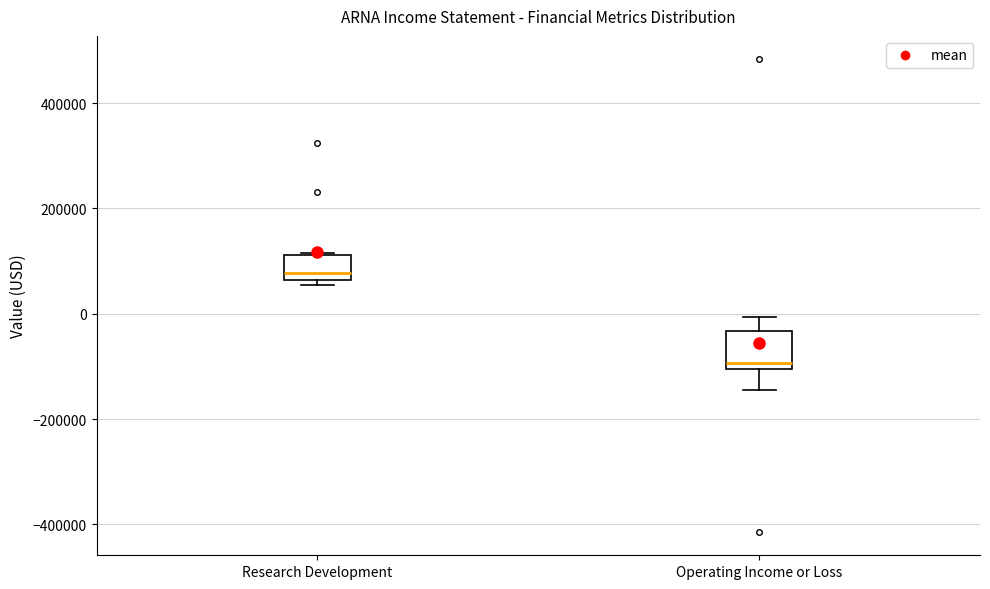

Reading left to right, transcribe this box plot: for each box, give where its median line is, the range the box spans, and where its two whiskers end, as read against the y-axis. The values are not printed on the chart, so give them approximately, as read against the axis.

Research Development: median 80000, box 60000 to 120000, whiskers 60000 (just below the box's lower edge) to 120000
Operating Income or Loss: median -100000 (just above the box's lower edge), box -100000 to -40000, whiskers -140000 to 0